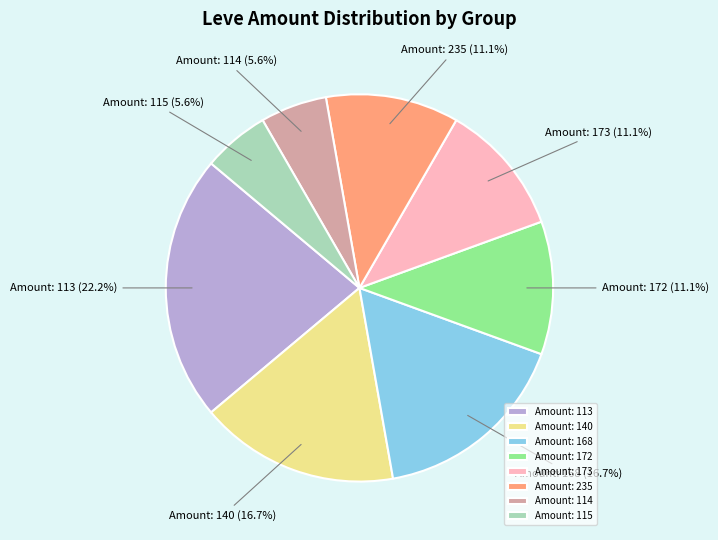

Between Amount: 172 and Amount: 114, which is larger?

Amount: 172